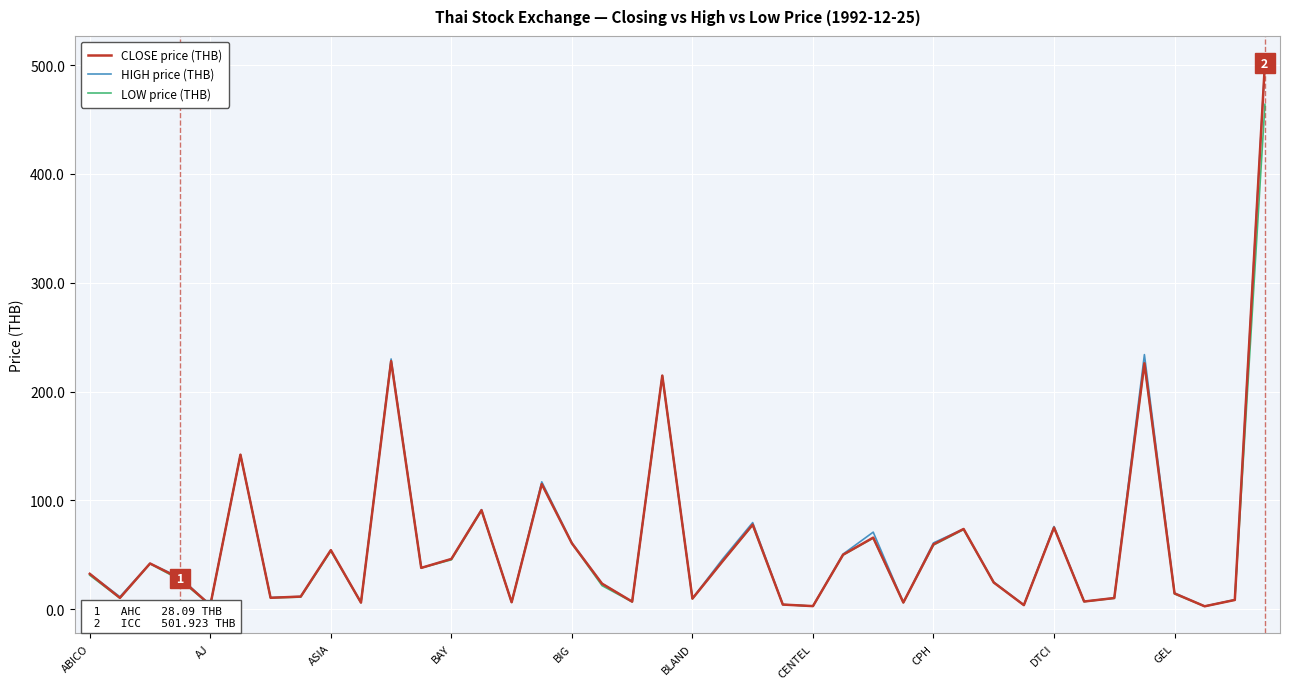

Which series has the widest spread of values?

CLOSE price (THB)